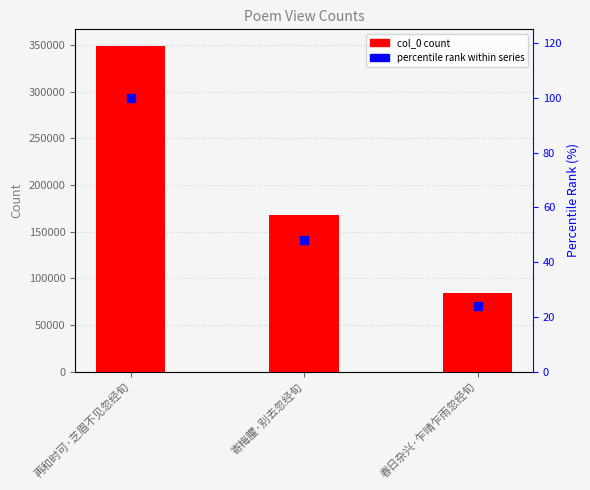

What are all the series names shown in the legend?

col_0, percentile rank